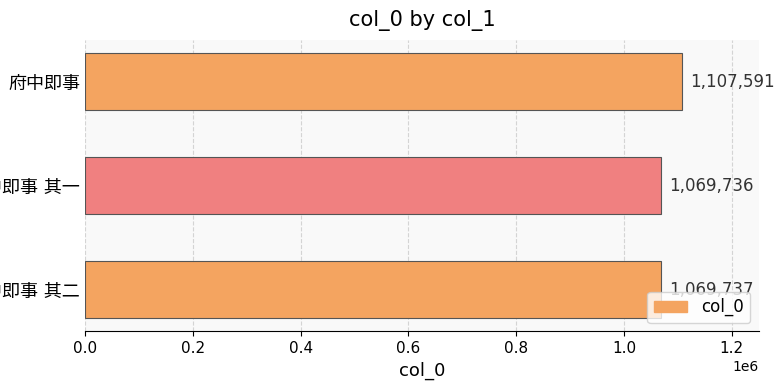

What is the sum of all values?

3247064